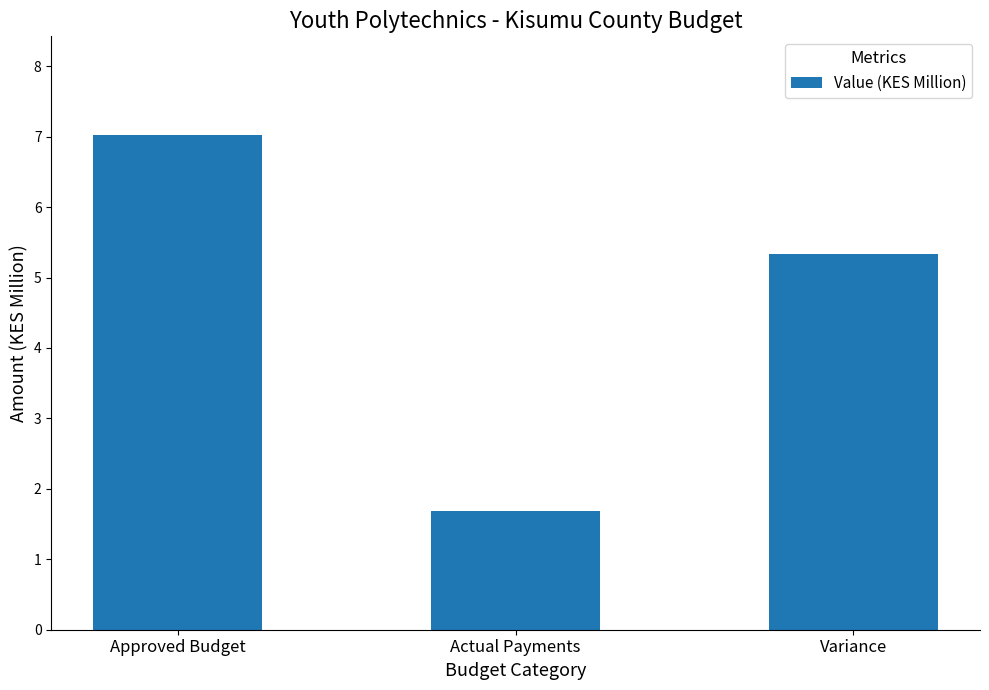

What is the label of the 3rd bar from the right?

Approved Budget